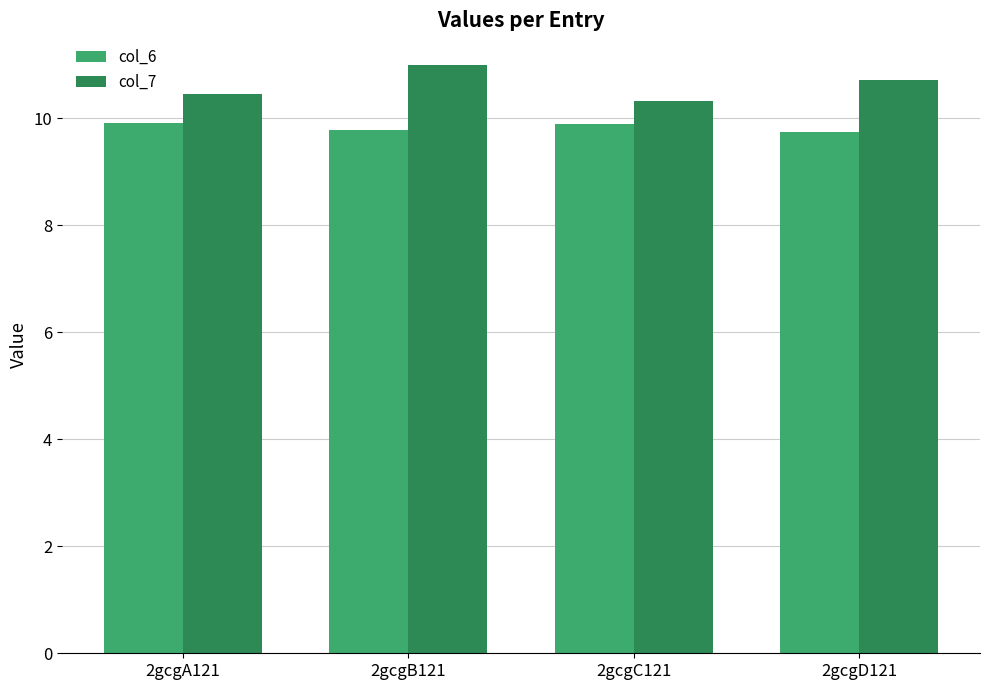

Reading left to right, what are all the values shown in this chart?

col_6: 2gcgA121=9.9	2gcgB121=9.8	2gcgC121=9.9	2gcgD121=9.8
col_7: 2gcgA121=10.5	2gcgB121=11.0	2gcgC121=10.3	2gcgD121=10.7